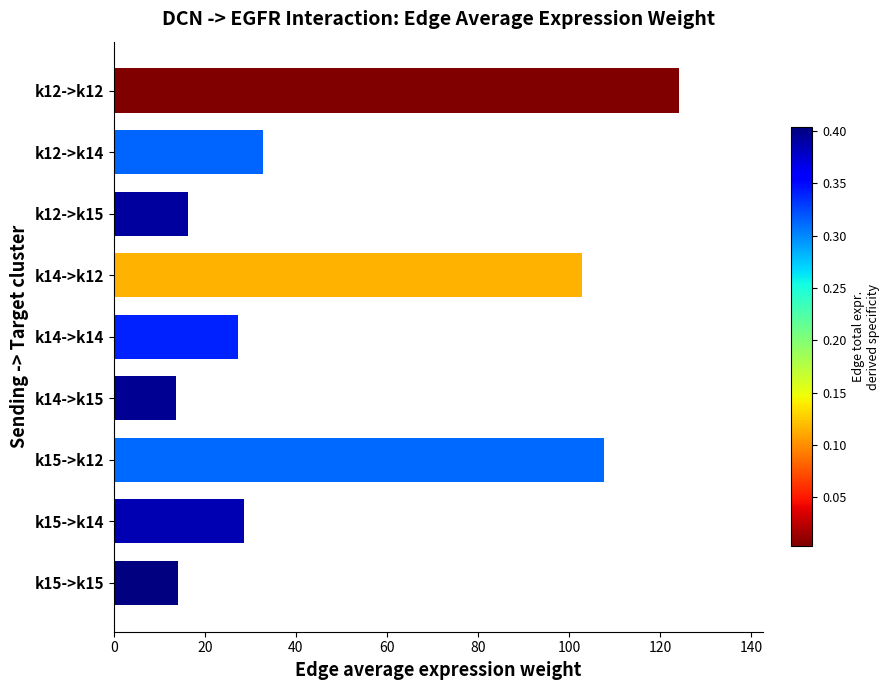

Reading bottom to top, list all the values displayed in this chart.

14.2	28.5	107.7	13.5	27.2	102.8	16.4	32.9	124.1